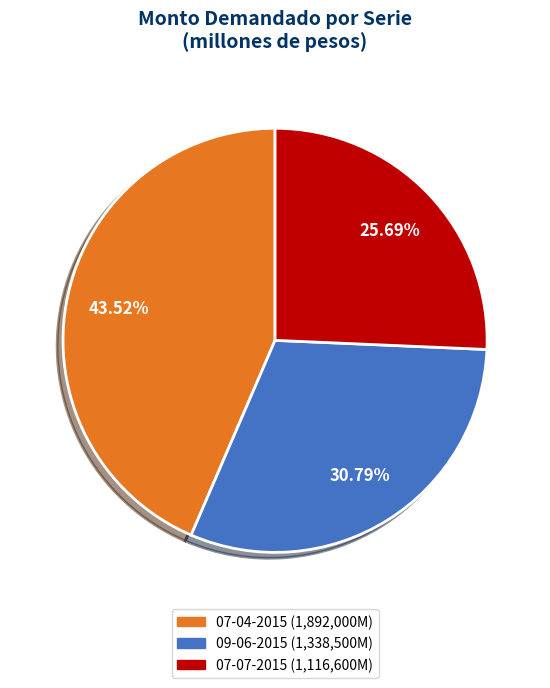

Is the sum of 09-06-2015 and 07-07-2015 greater than half?

Yes